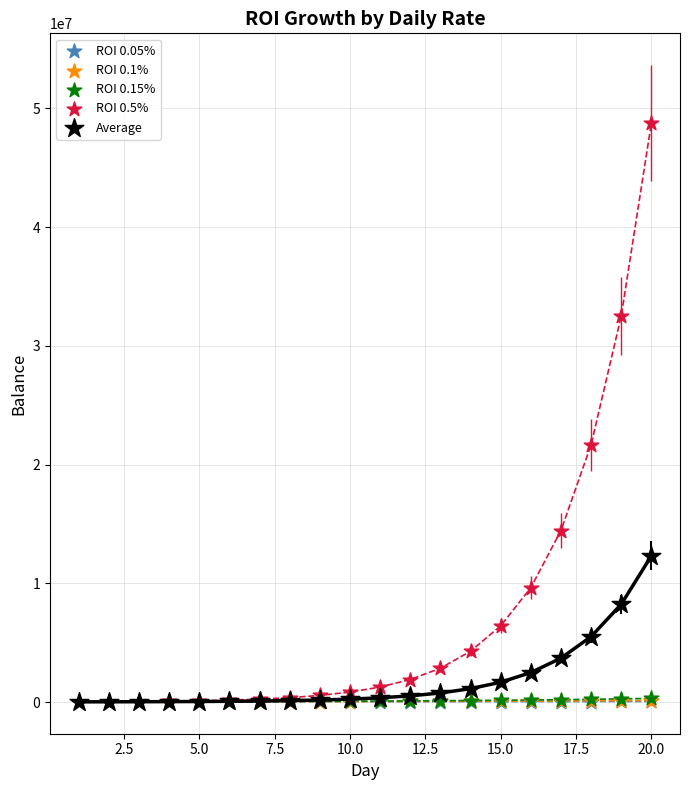

Which series has the largest Y range (max minus min)?

ROI 0.5%